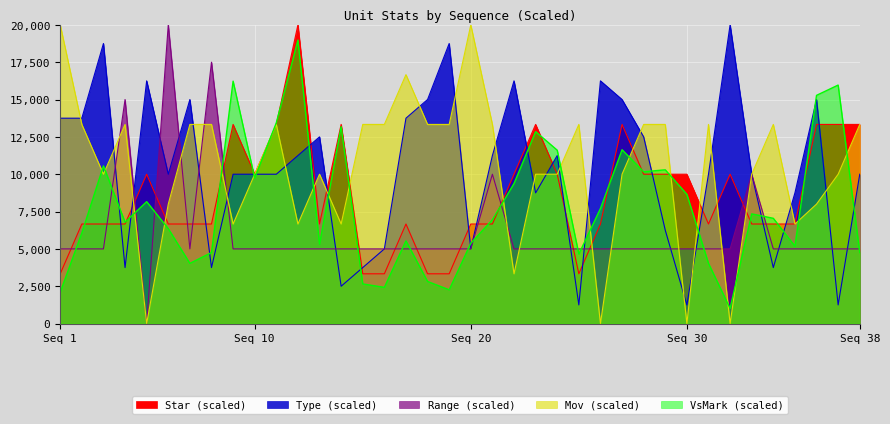

Which series ends up on top after the final intersection of Star and Mov?

Mov